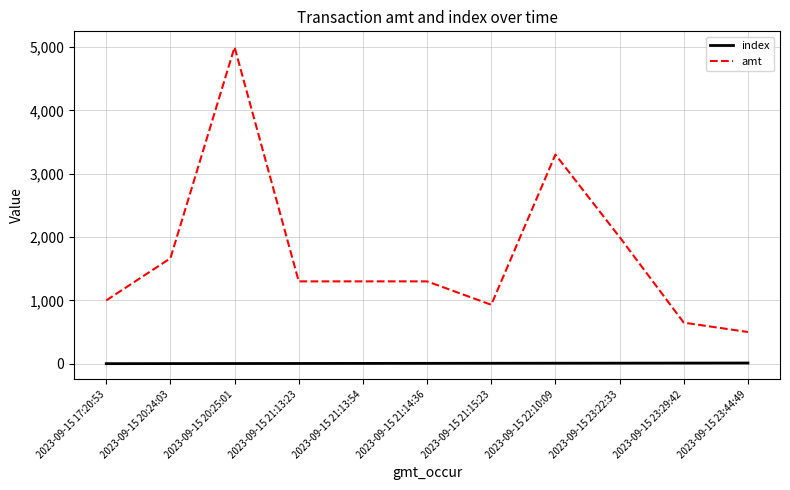

How many distinct data groups are displayed?

2